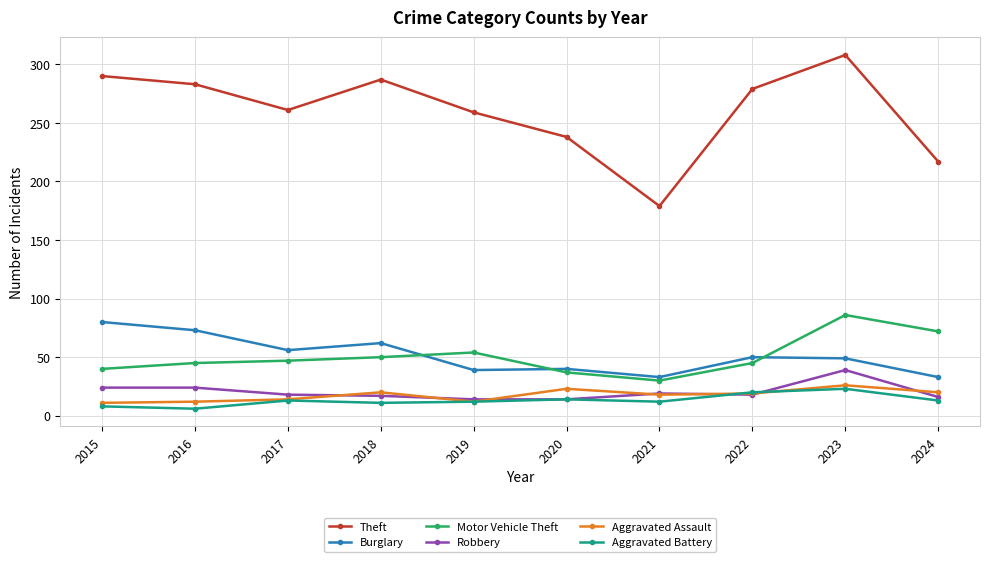

True or false: Aggravated Battery has more than 0 interior local peaks.

True